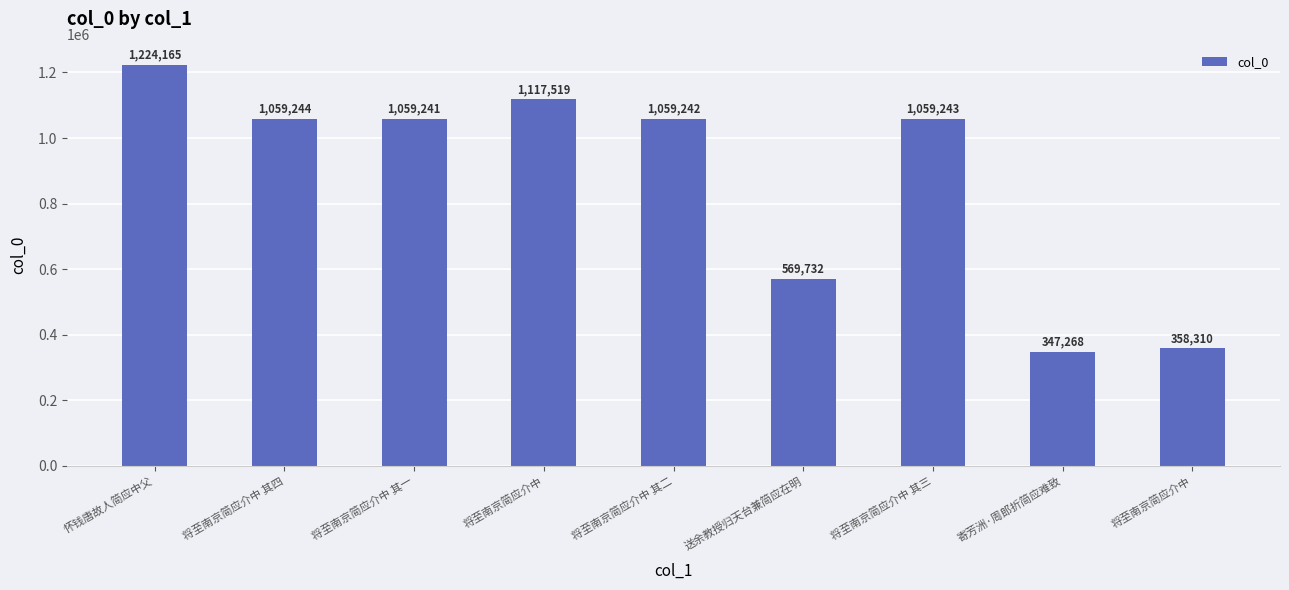

How many bars are there in total?

9